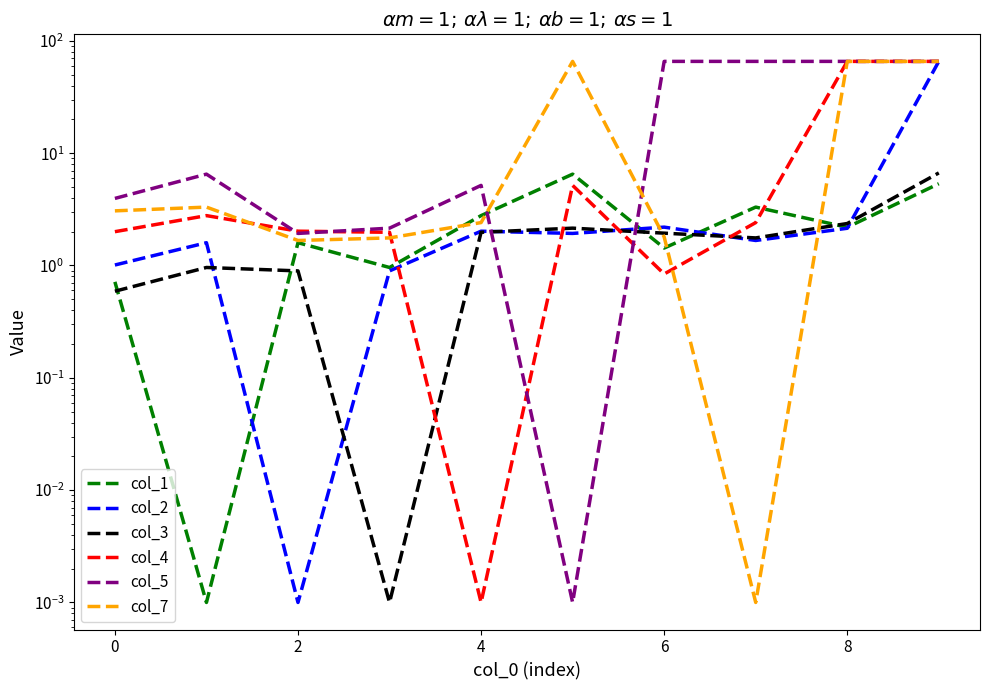

How many values in the col_5 series exceed 6?

5